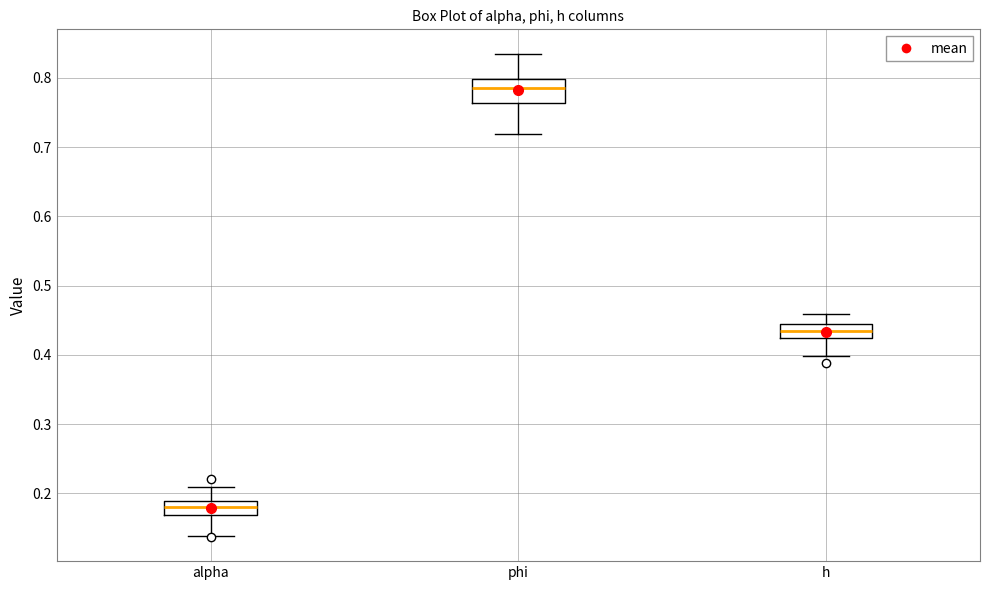

Where does the lower whisker of the box for phi end on the y-axis? The values are not printed on the chart, so give them approximately, as read against the axis.

0.72